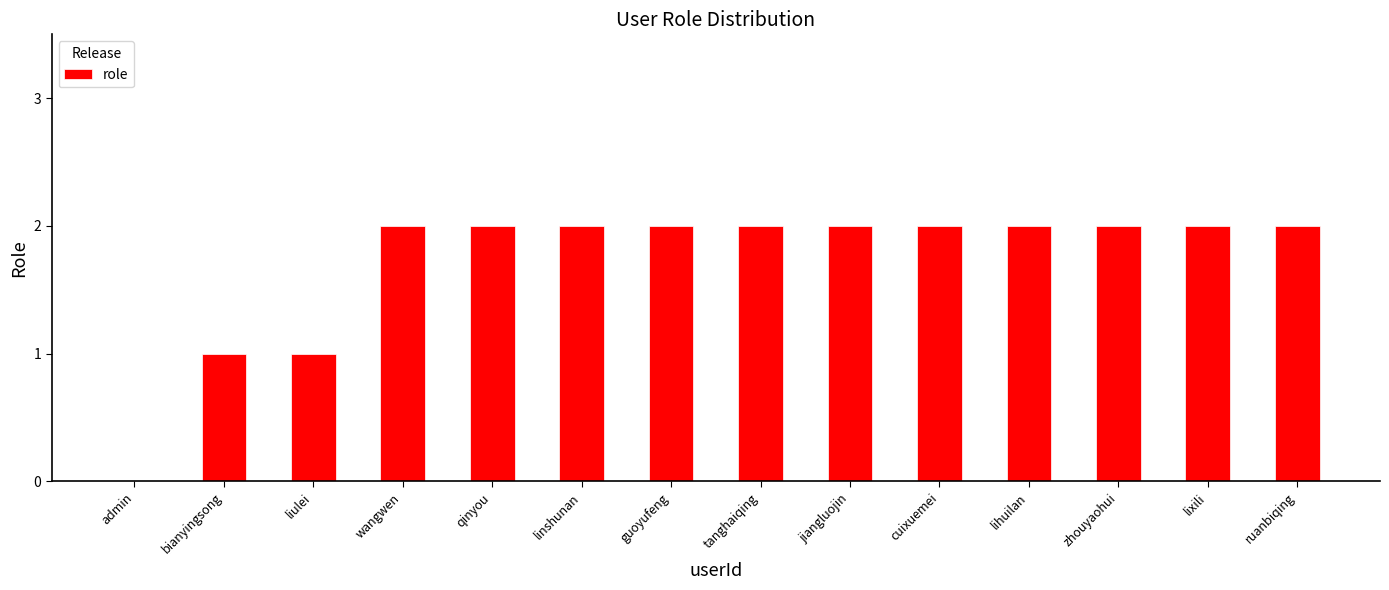

How many categories are shown in the chart?

14